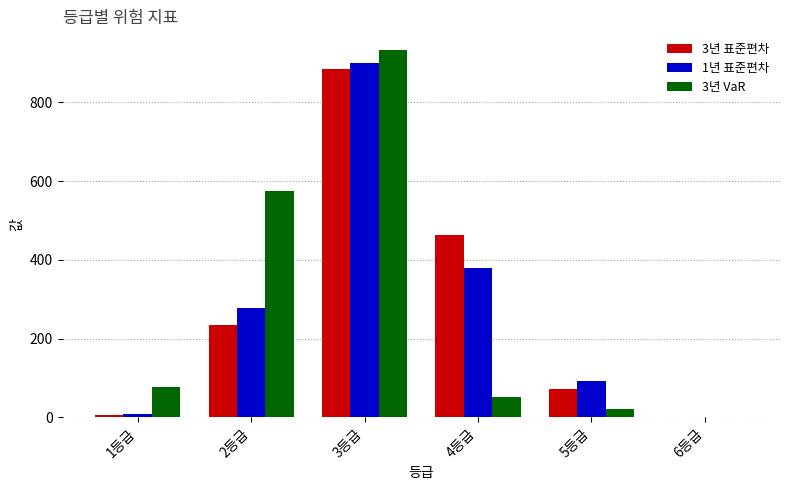

Reading left to right, list all the values displayed in this chart.

3년 표준편차: 7	235	885	462	71	0
1년 표준편차: 9	277	901	380	92	1
3년 VaR: 77	574	934	52	22	1